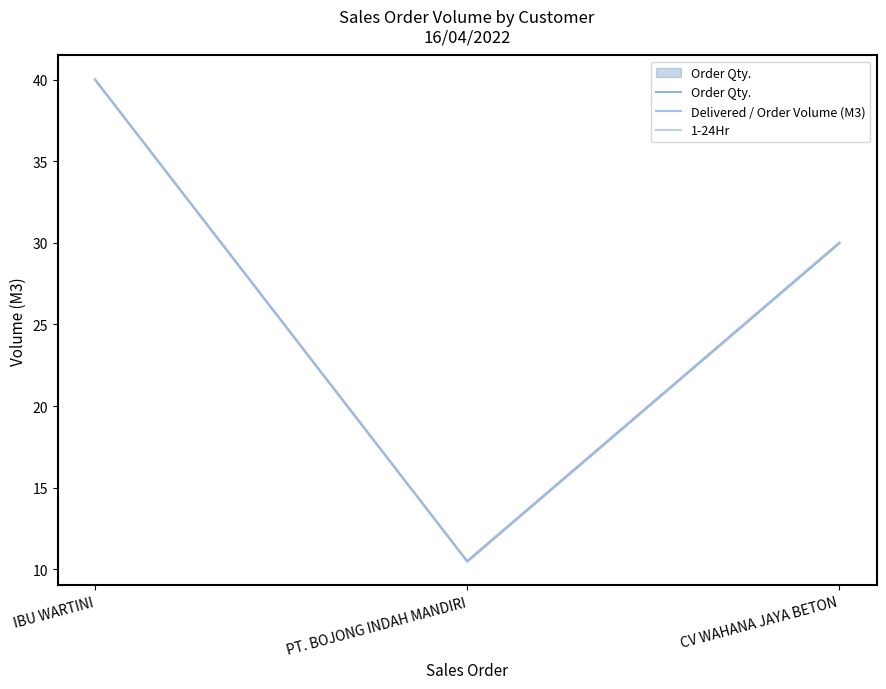

At which category is the sum across all series the highest?

IBU WARTINI